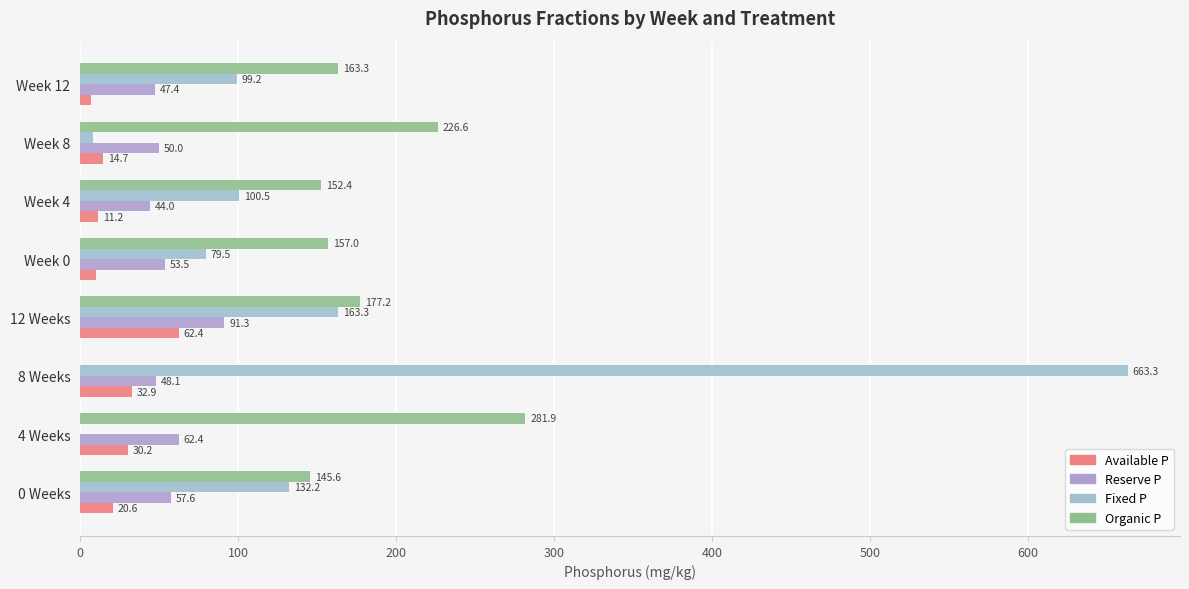

What is the maximum value shown in the chart?

663.3